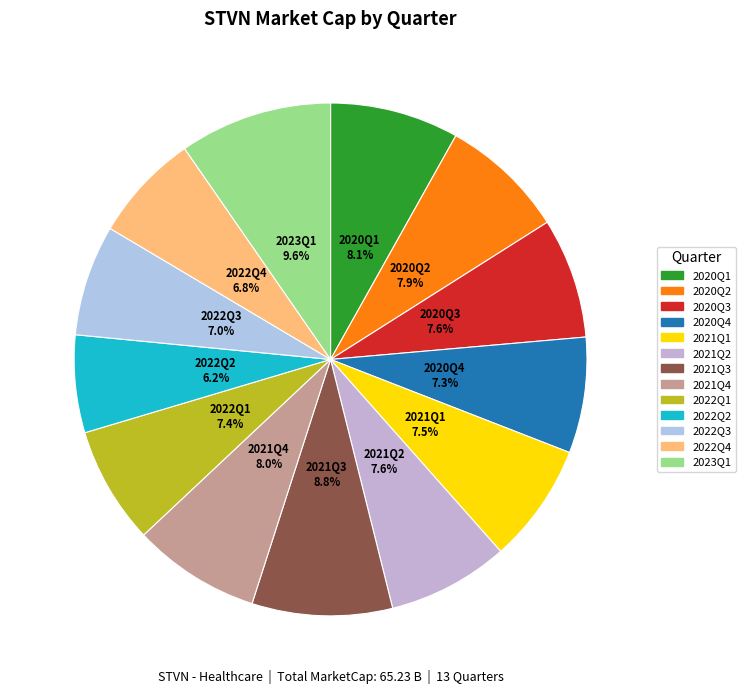

What percentage is the 2022Q3 slice, to the nearest percent?

7%